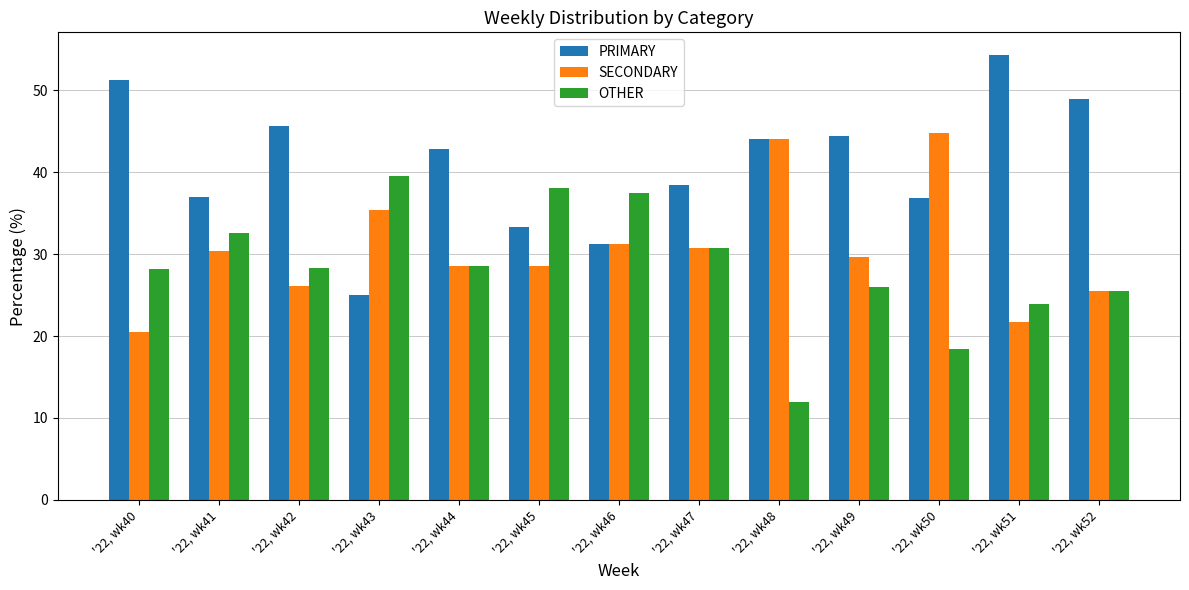

What is the spread (max minus min) of values at '22, wk40?

30.8